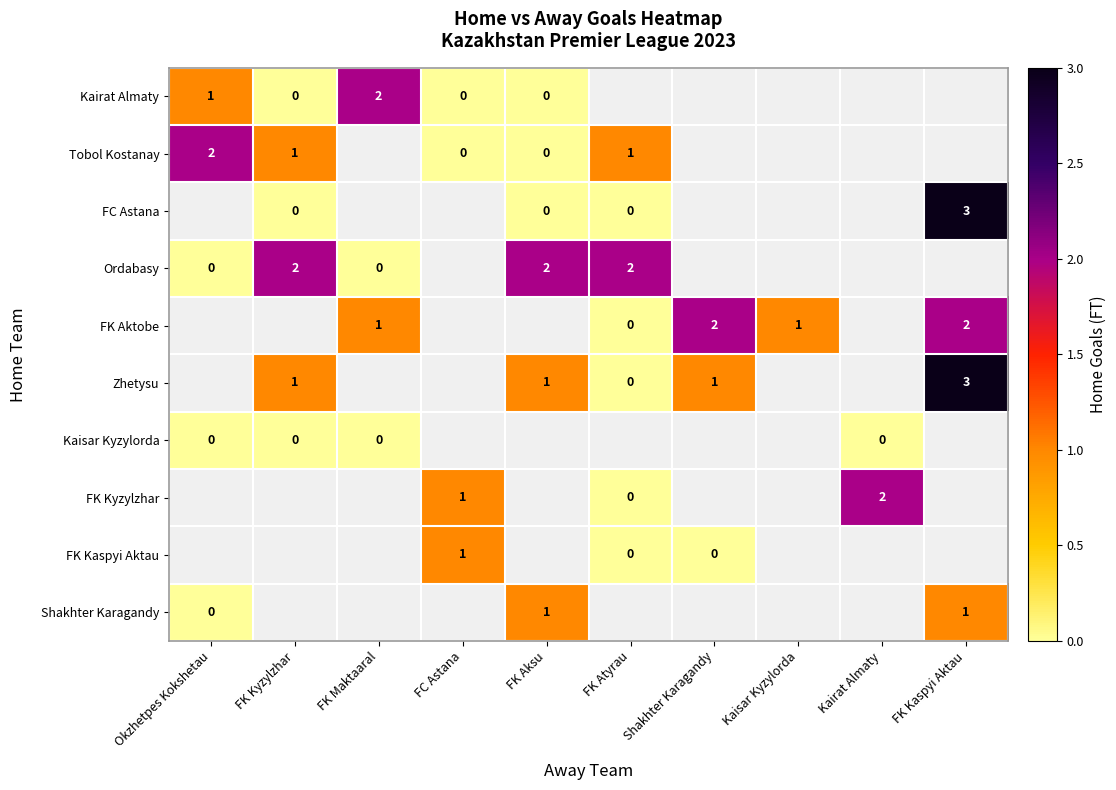

Is the value of Tobol Kostanay at Okzhetpes Kokshetau greater than the value of Zhetysu at FK Kyzylzhar?

Yes